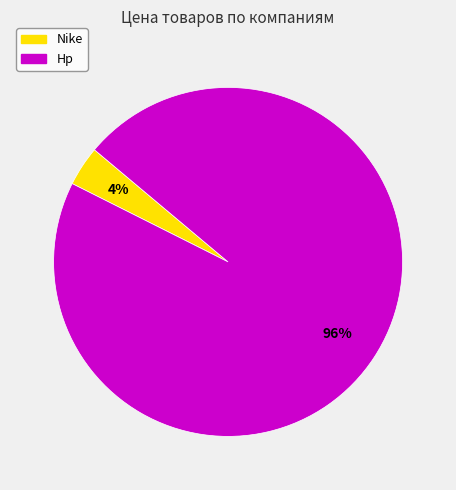

True or false: Hp accounts for 96% of the total.

True